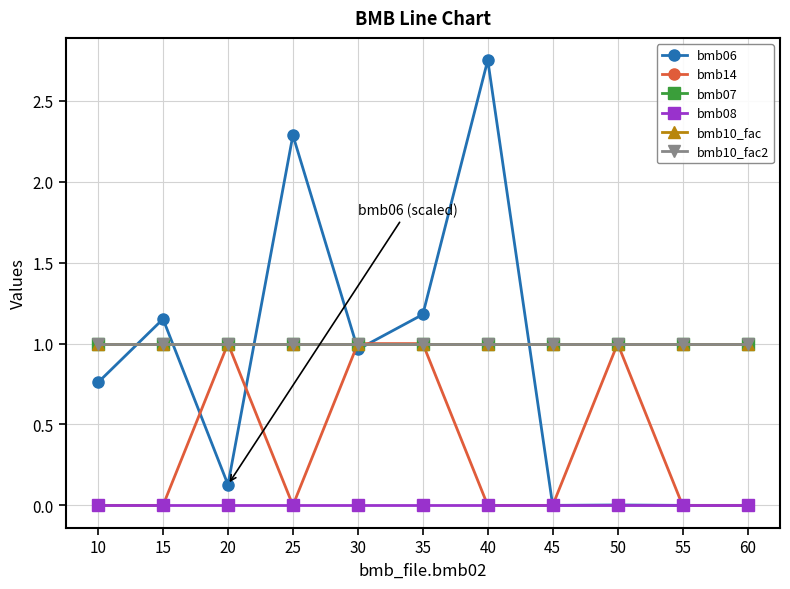

What is the value of the bmb14 point at the 9th from the left?

1.0